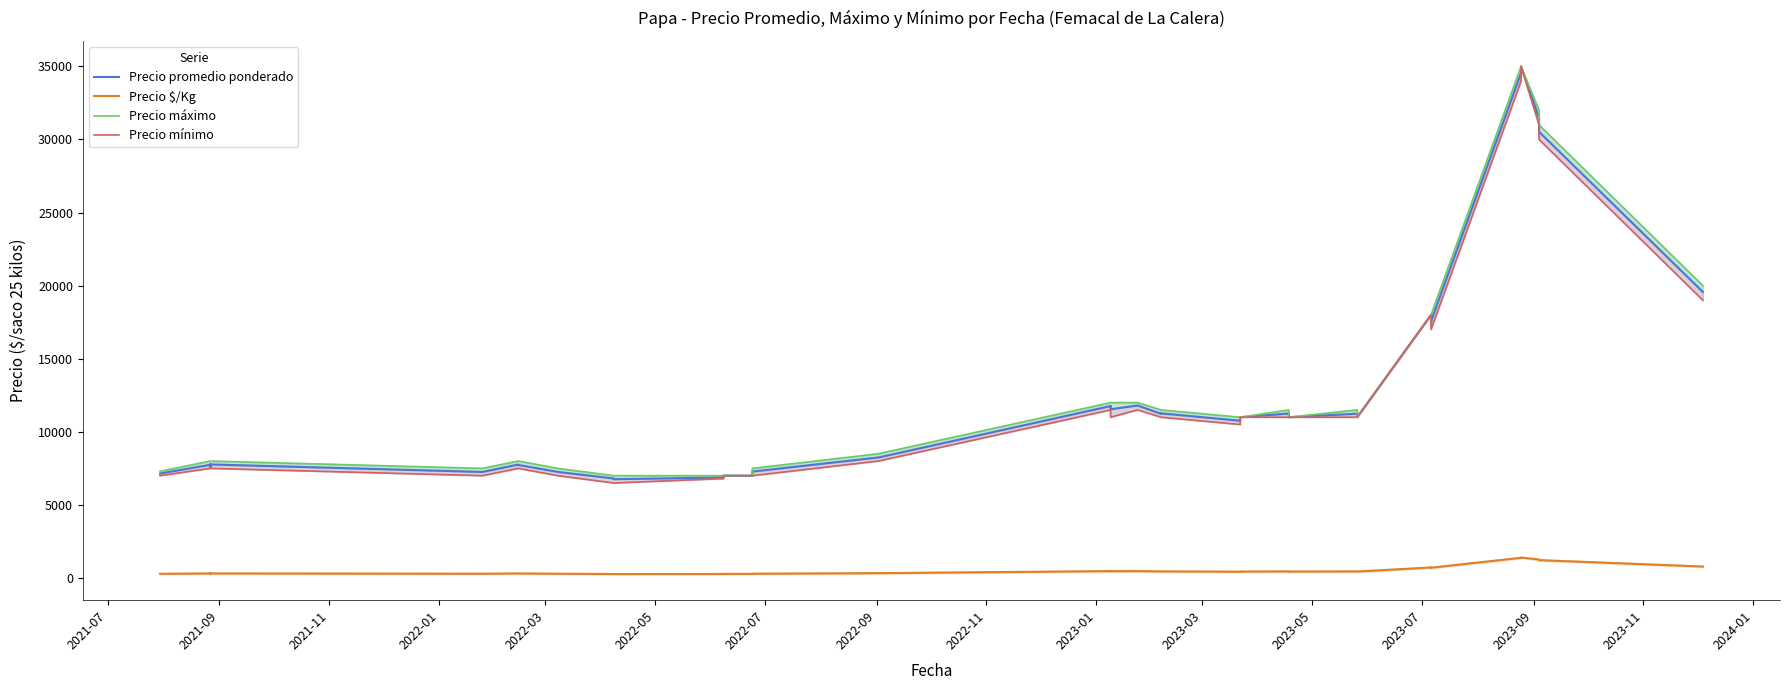

What are all the series names shown in the legend?

Precio promedio ponderado, Precio $/Kg, Precio máximo, Precio mínimo